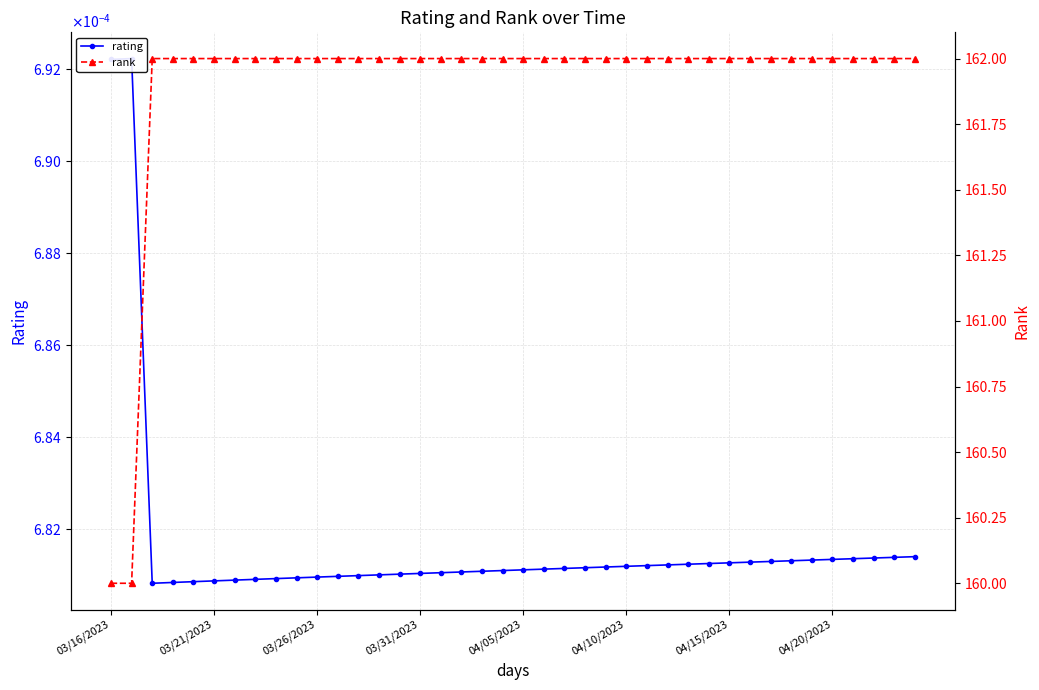

Is the value of rank at 12 greater than the value of rating at 03/31/2023?

Yes